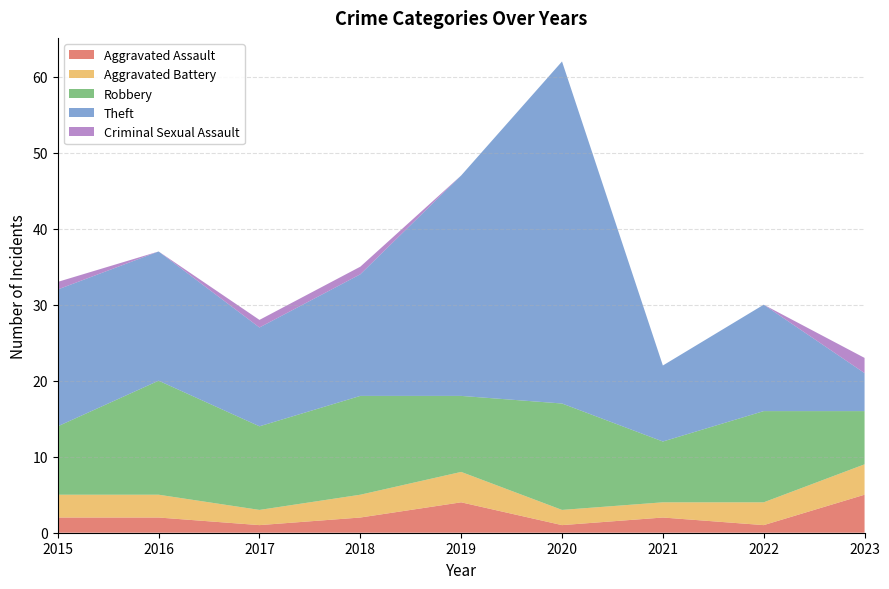

Reading left to right, transcribe all the data shown in this chart.

Aggravated Assault: 2015=2	2016=2	2017=1	2018=2	2019=4	2020=1	2021=2	2022=1	2023=5
Aggravated Battery: 2015=3	2016=3	2017=2	2018=3	2019=4	2020=2	2021=2	2022=3	2023=4
Robbery: 2015=9	2016=15	2017=11	2018=13	2019=10	2020=14	2021=8	2022=12	2023=7
Theft: 2015=18	2016=17	2017=13	2018=16	2019=29	2020=45	2021=10	2022=14	2023=5
Criminal Sexual Assault: 2015=1	2016=0	2017=1	2018=1	2019=0	2020=0	2021=0	2022=0	2023=2